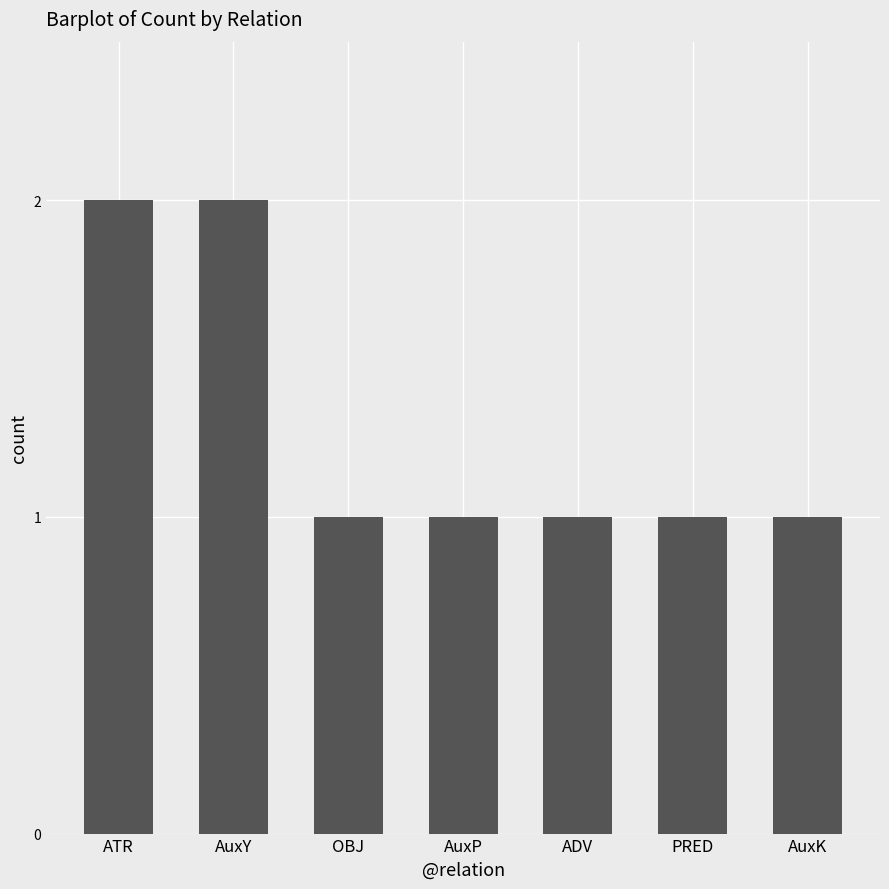

Between PRED and AuxY, which is larger?

AuxY